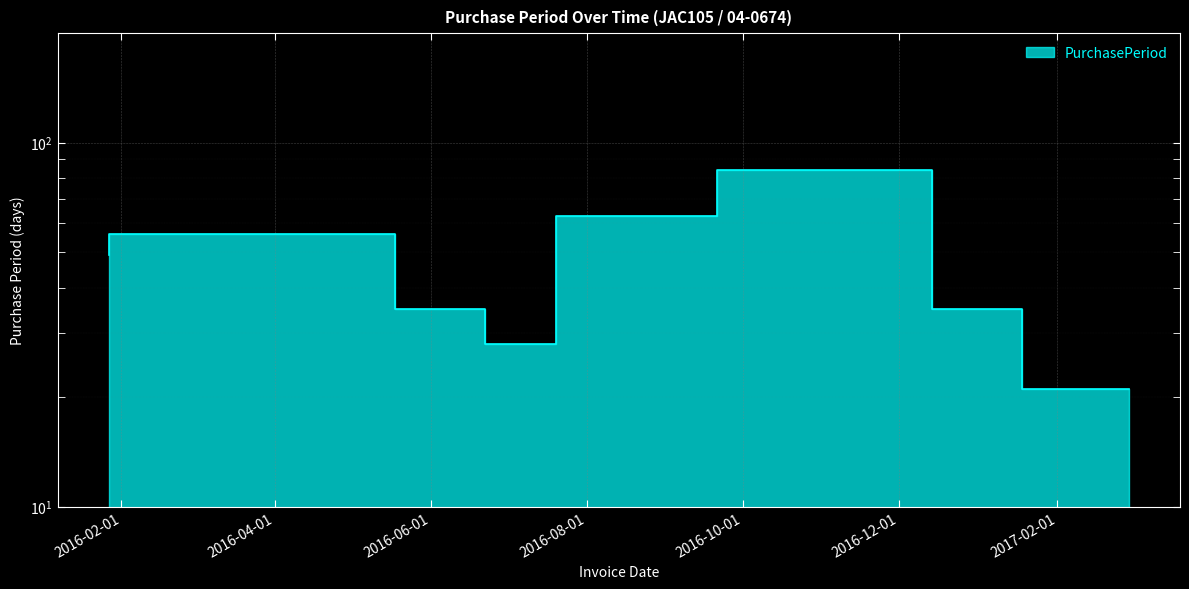

At which label is the value closest to 52?

2016-01-27